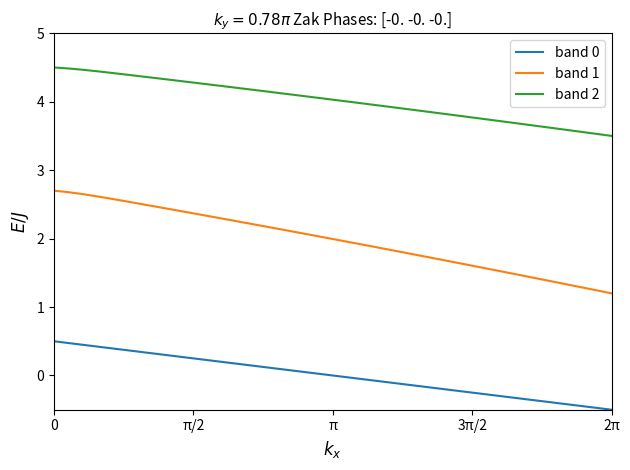

What is the lowest value of the band 2 series?

3.5